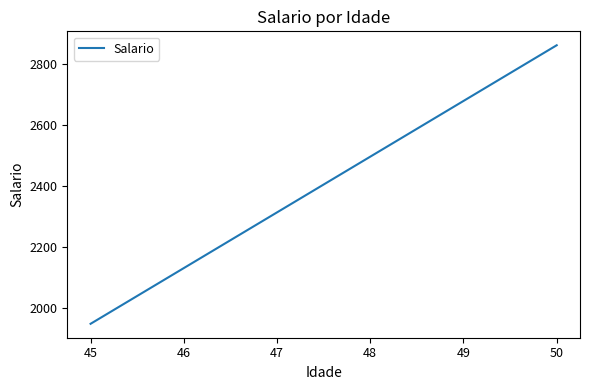

What is the minimum value shown in the chart?

1950